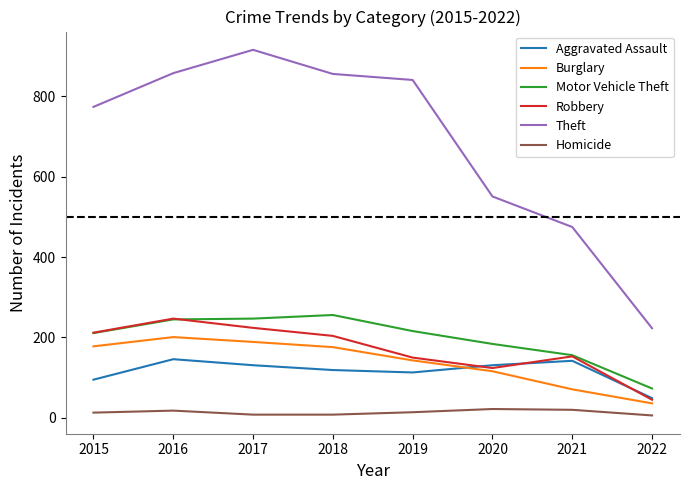

Which label corresponds to the largest value in the chart?

2017